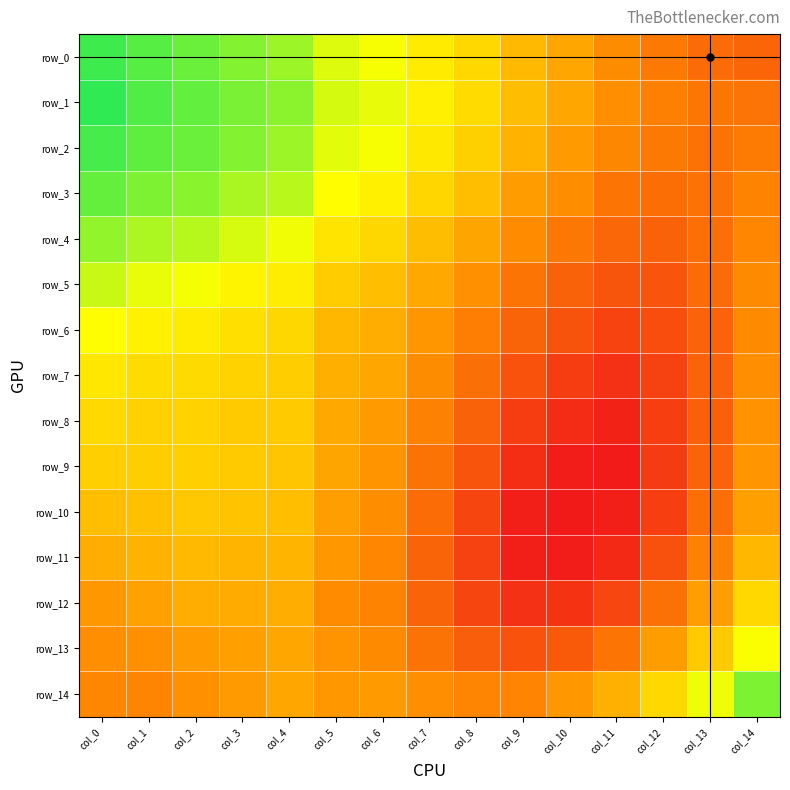

Which has a higher value, col_2 or col_1?

col_1